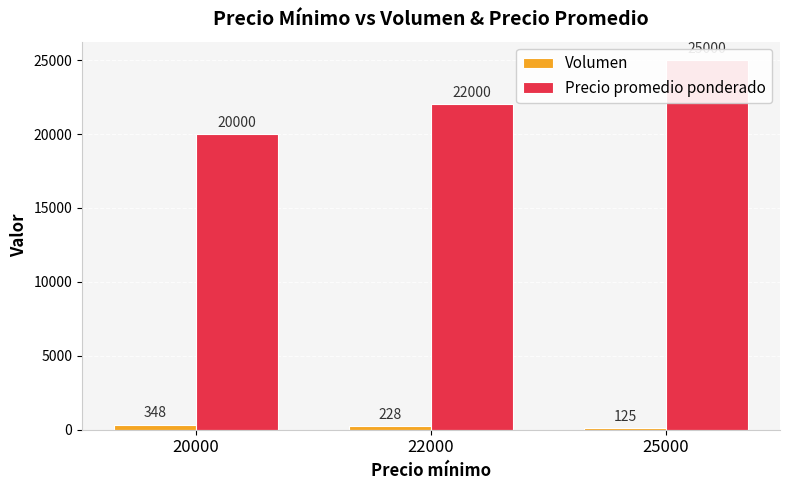

What value does the Precio promedio ponderado series have at 25000?

25000